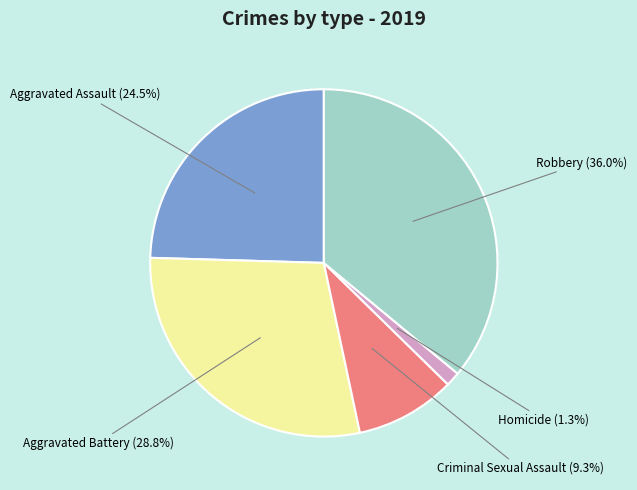

Does Criminal Sexual Assault account for over 50% of the chart?

No